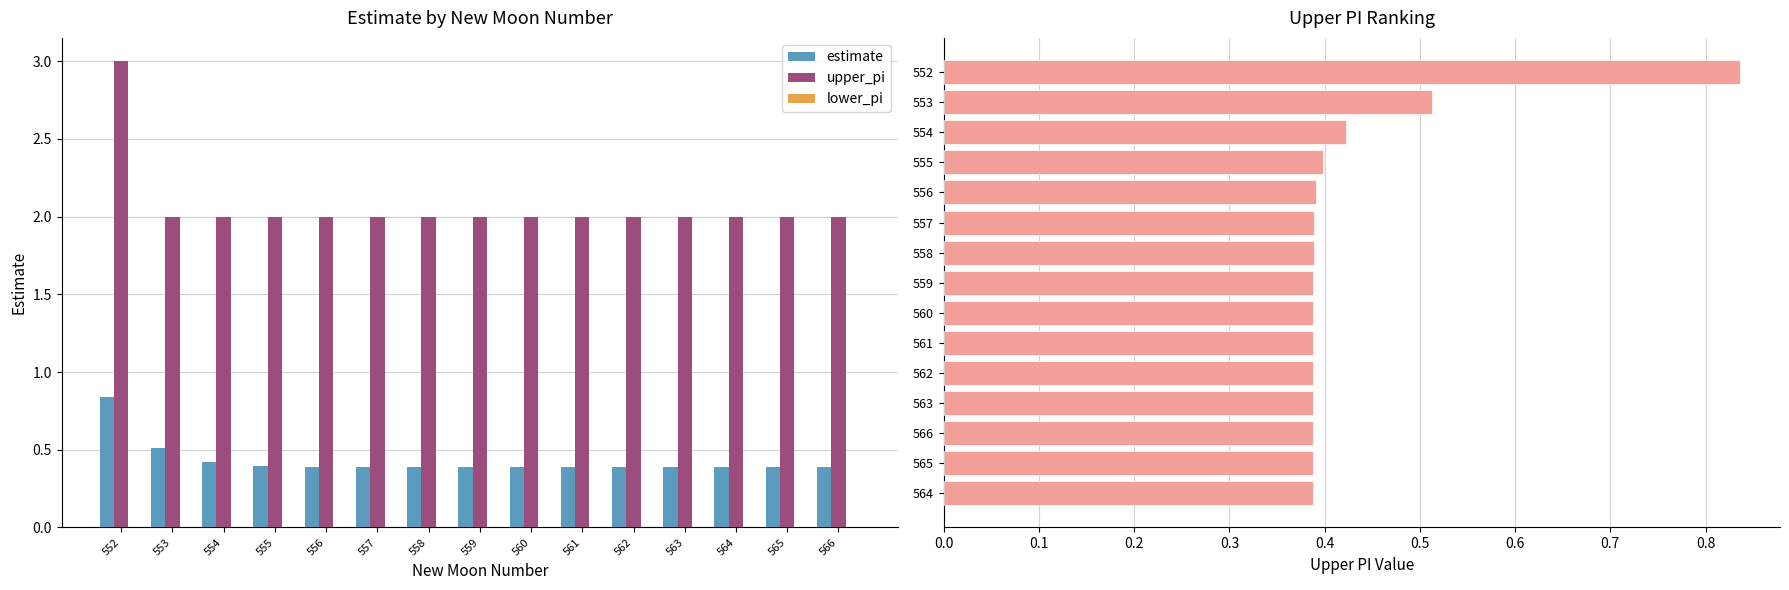

True or false: upper_pi has a value of 2.0 at 564.

True